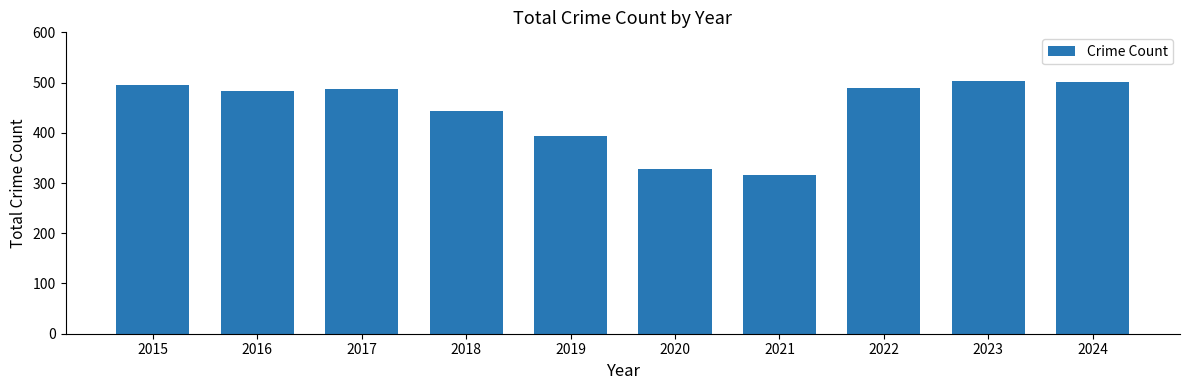

Between 2016 and 2018, which is larger?

2016